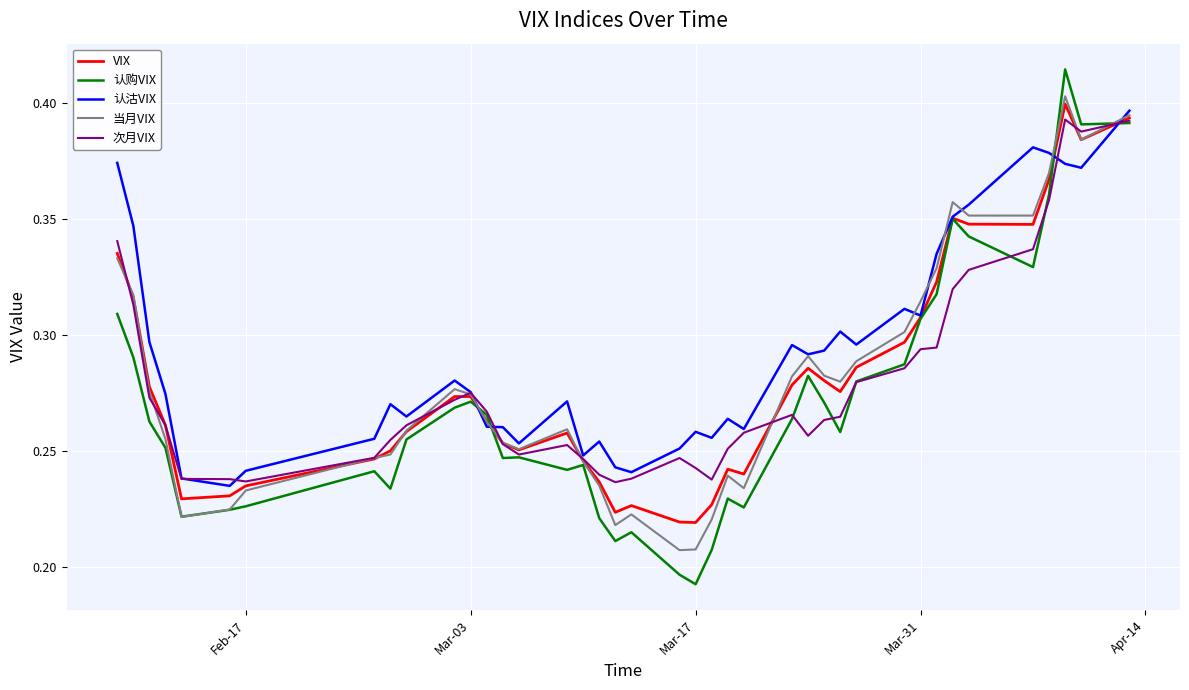

Which series has the largest range (max minus min)?

认购VIX